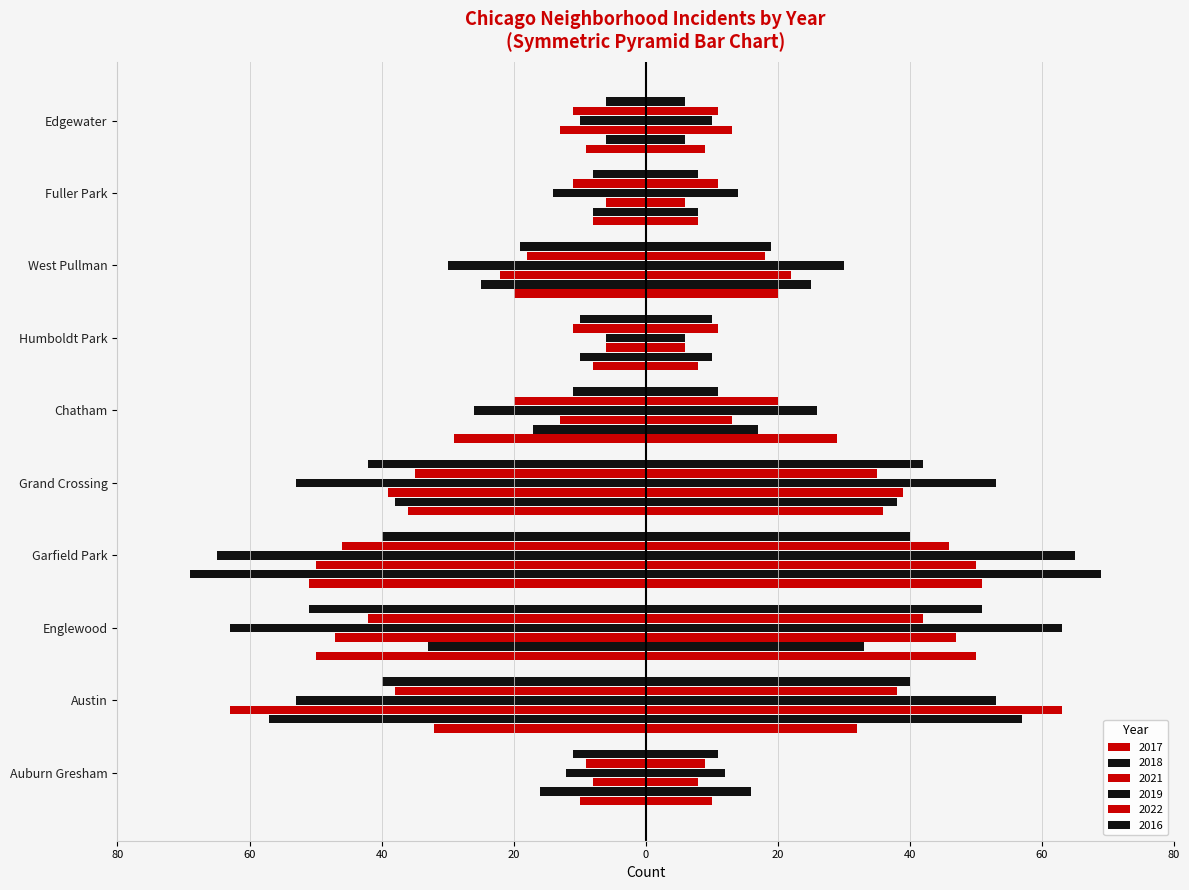

At how many categories does at least one series exceed -46?

10